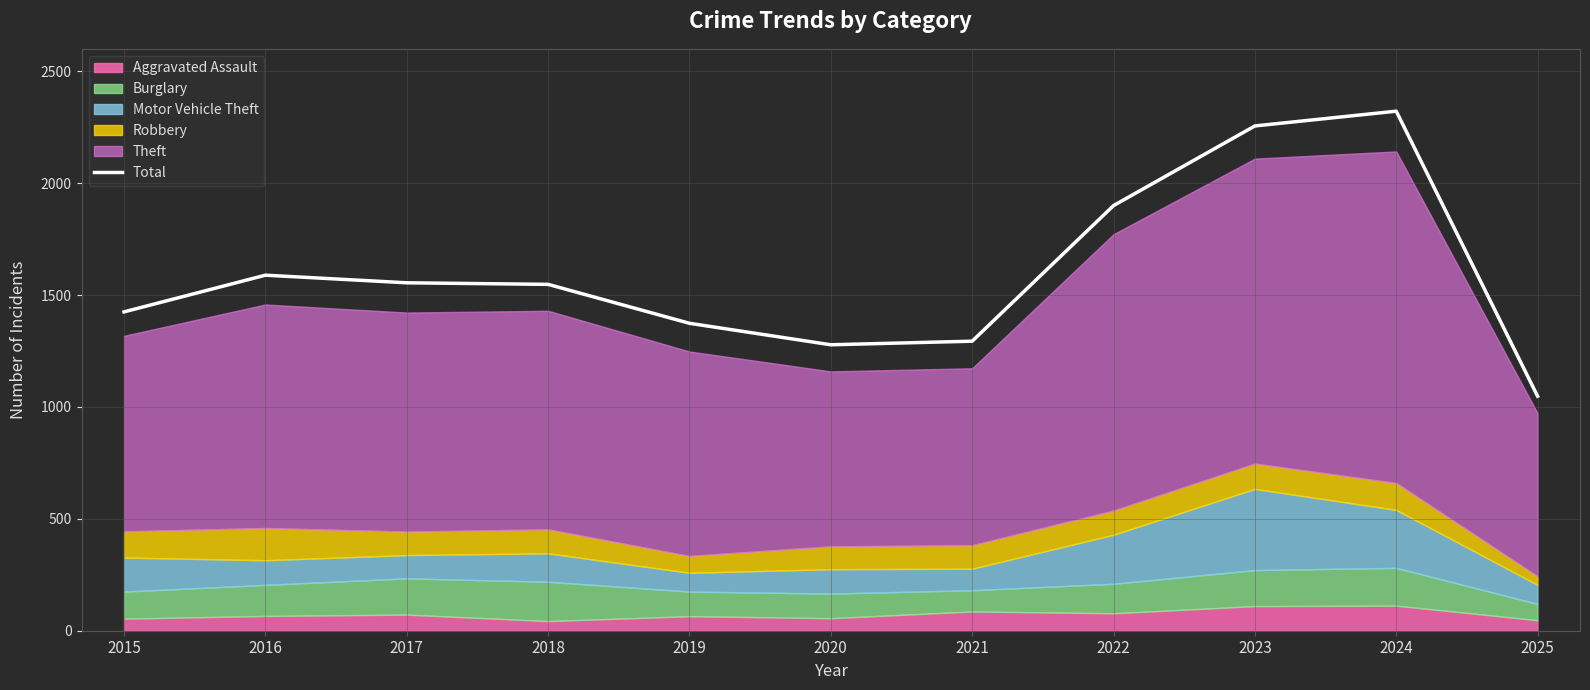

What value does the data have at 2015?

1425